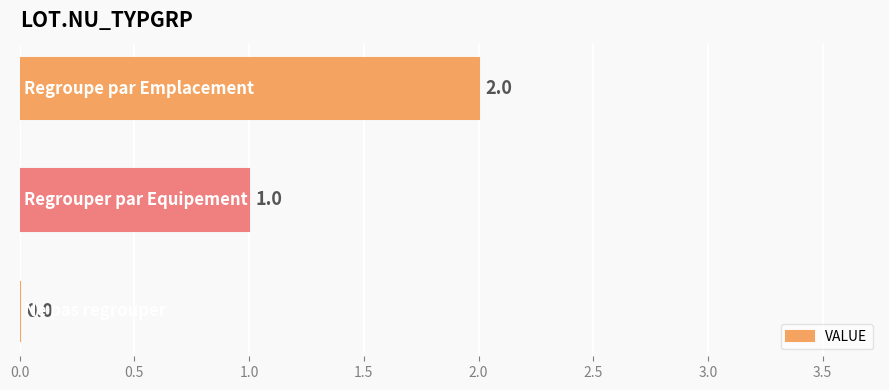

What is the sum of all values?

3